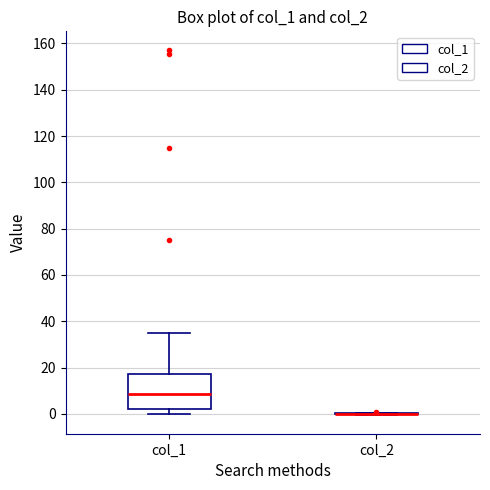

Which box is the tallest, from its lower edge to its upper edge?

col_1